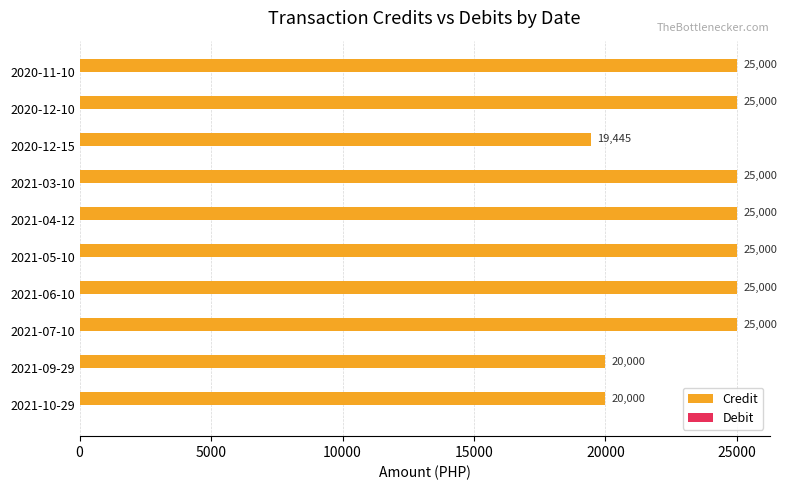

The value at 2021-05-10 is 25000. True or false?

True